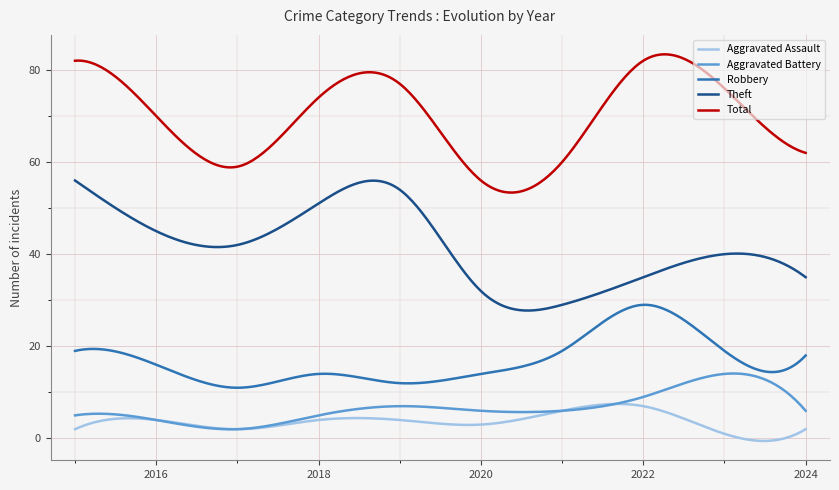

Which series has the largest total across all categories?

Total